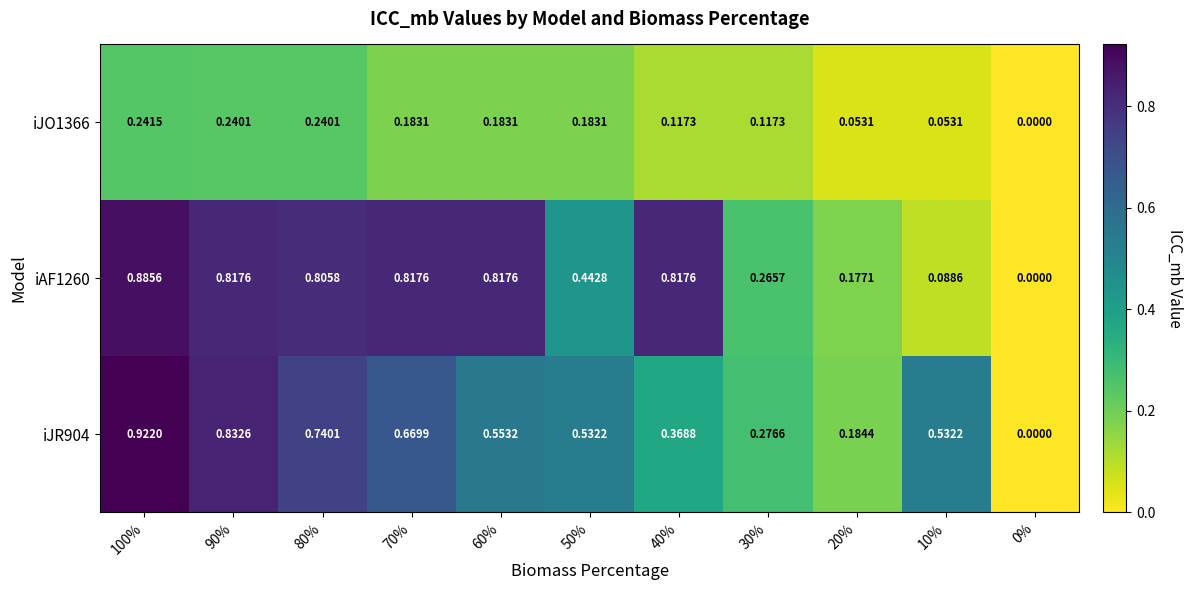

Which series has the largest range (max minus min)?

iJR904